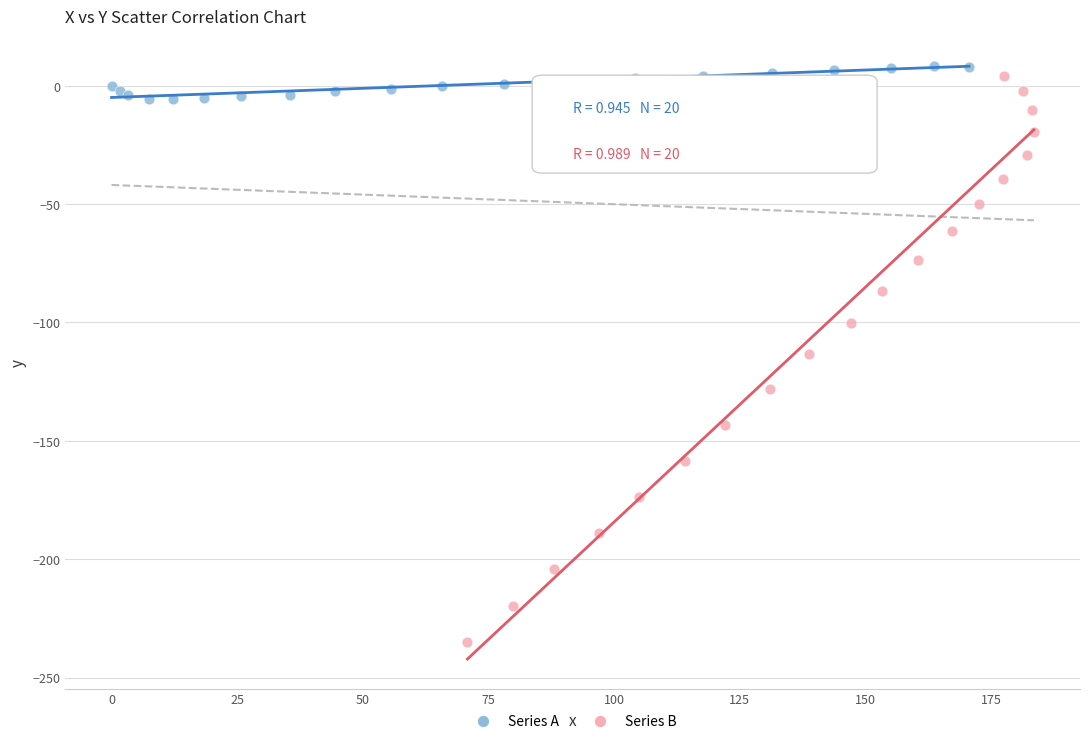

Which series has the largest Y range (max minus min)?

Series B